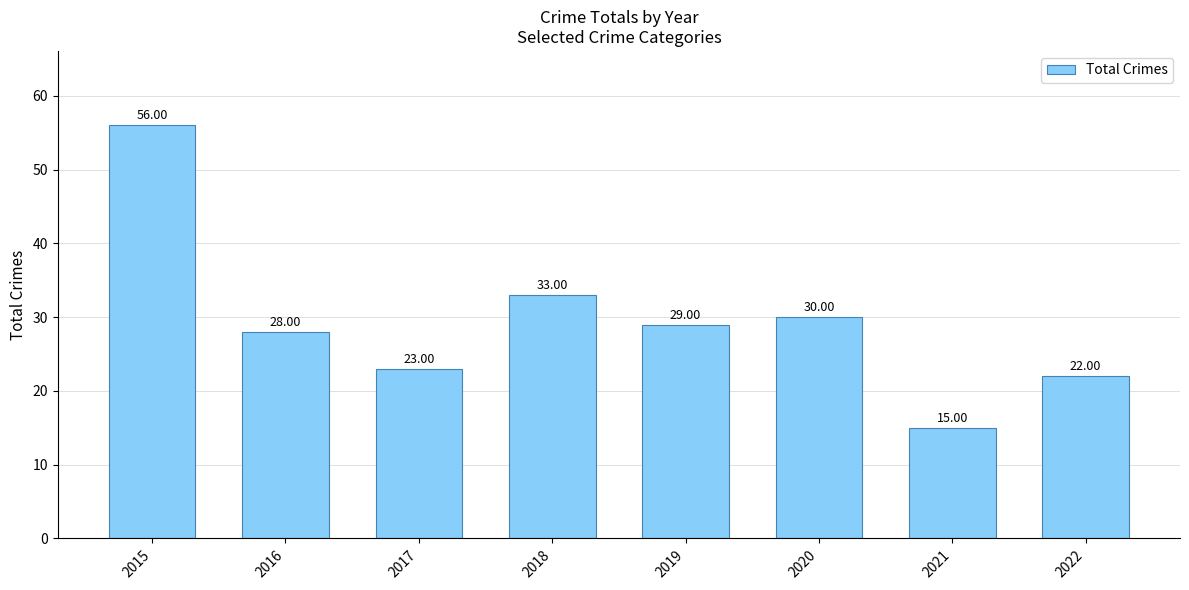

What is the ratio of the value at 2022 to the value at 2021?

1.5